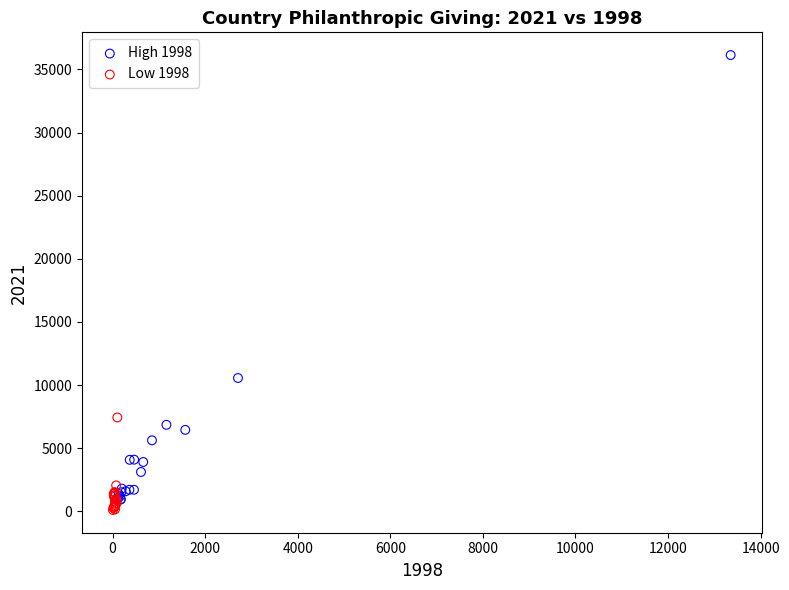

Which series has the widest spread of Y values?

High 1998